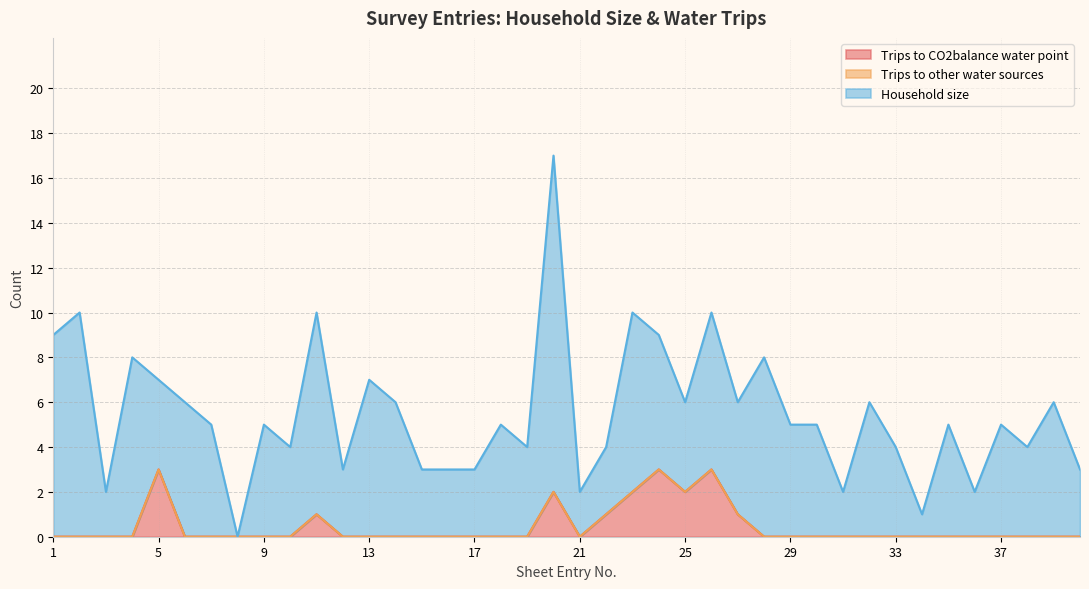

True or false: Trips to CO2balance water point and Trips to other water sources intersect in this chart.

False